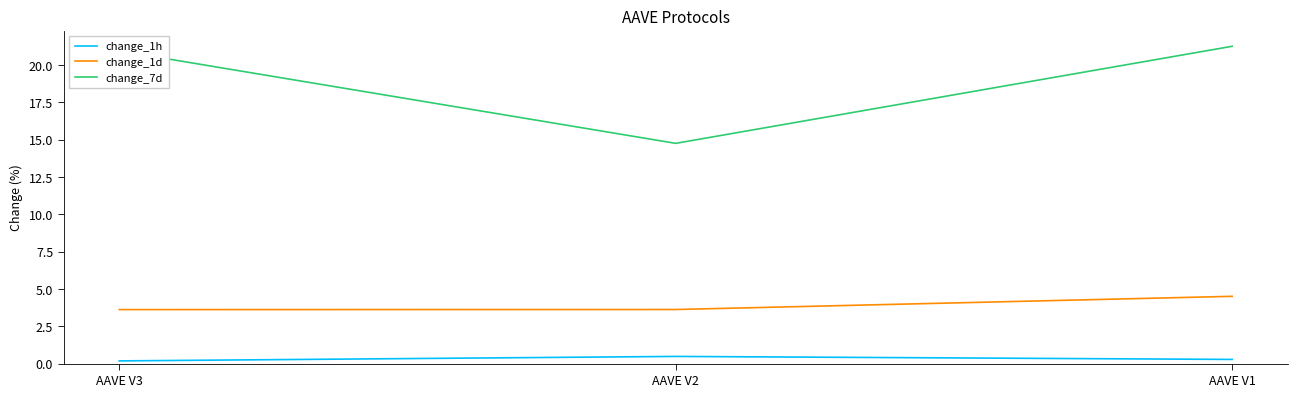

How many change_1d values are between 3 and 4?

2